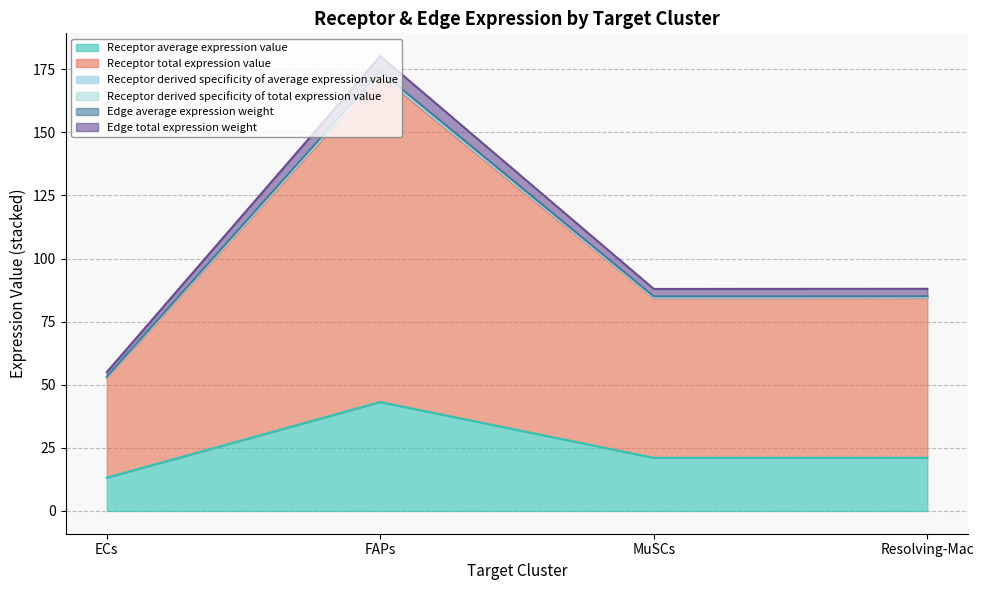

At which label is Receptor derived specificity of total expression value closest to 117?

Resolving-Mac